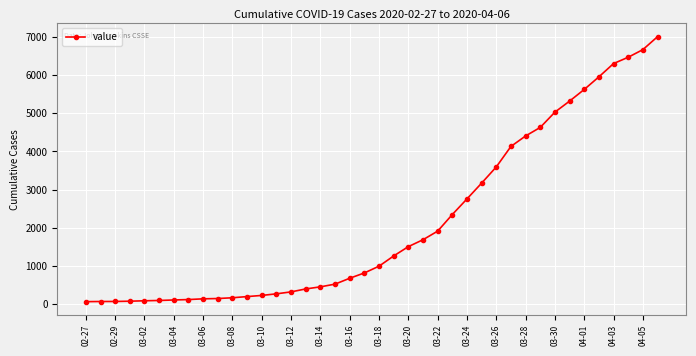

What is the average value?

2145